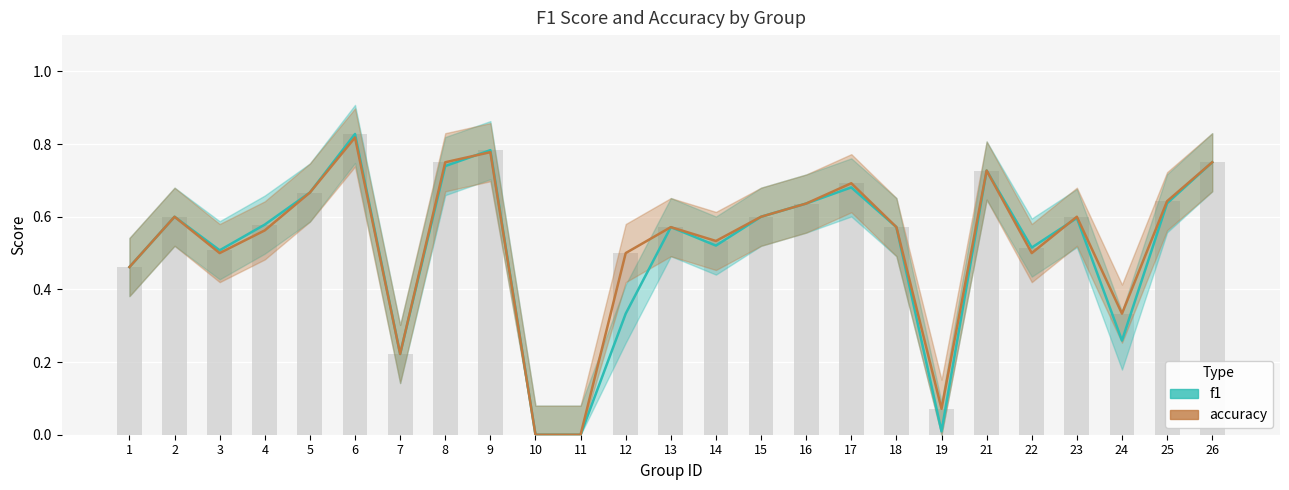

Reading left to right, list all the values displayed in this chart.

f1: 0.5	0.6	0.5	0.6	0.7	0.8	0.2	0.7	0.8	0.0	0.0	0.3	0.6	0.5	0.6	0.6	0.7	0.6	0.0	0.7	0.5	0.6	0.3	0.6	0.8
accuracy: 0.5	0.6	0.5	0.6	0.7	0.8	0.2	0.8	0.8	0.0	0.0	0.5	0.6	0.5	0.6	0.6	0.7	0.6	0.1	0.7	0.5	0.6	0.3	0.6	0.8